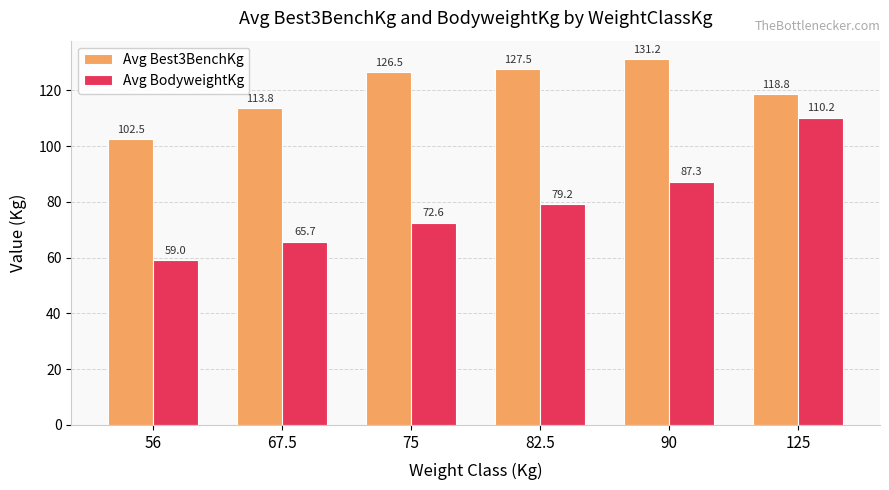

Rank the series by their maximum value, from lowest to highest.

Avg BodyweightKg, Avg Best3BenchKg